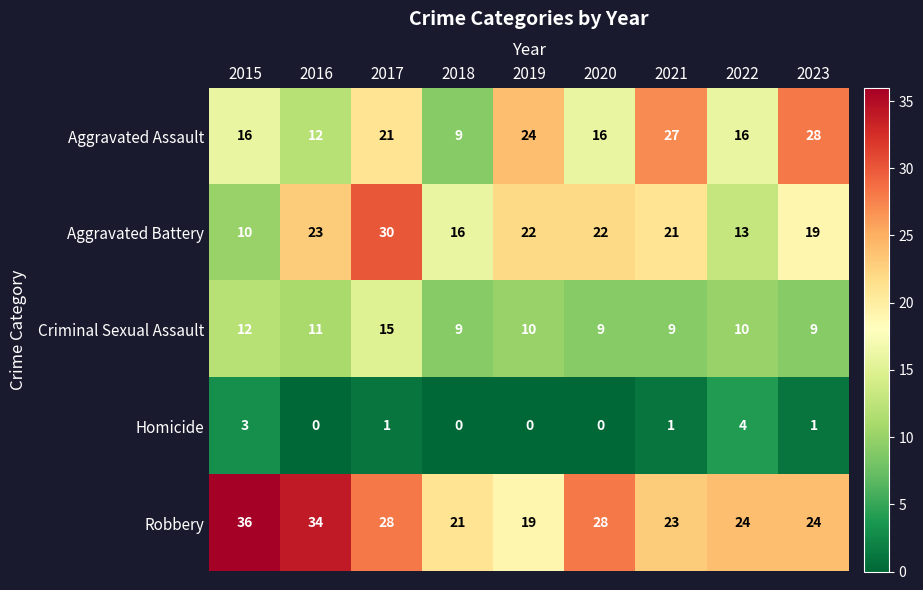

The Aggravated Battery series shows 14 at 2019. True or false?

False